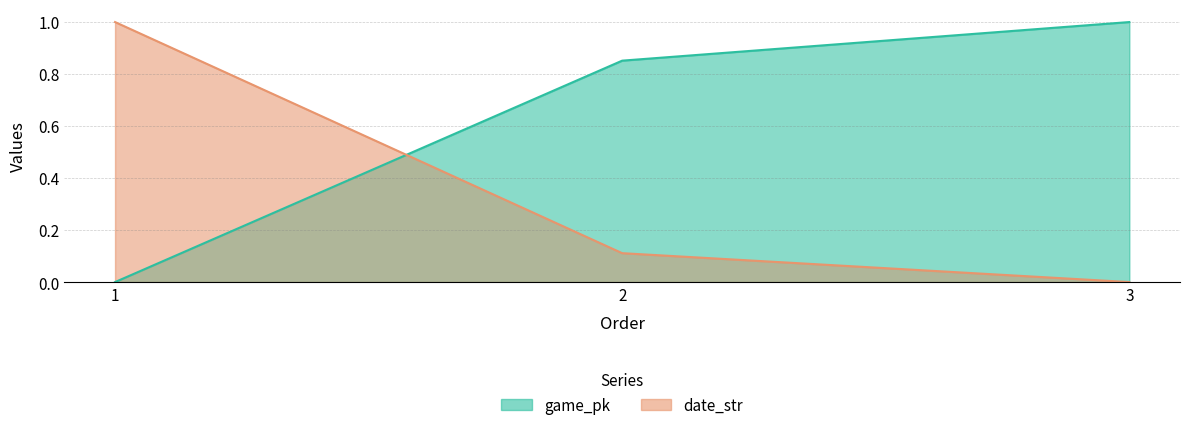

At 2, list the series in order from smallest to largest.

date_str, game_pk